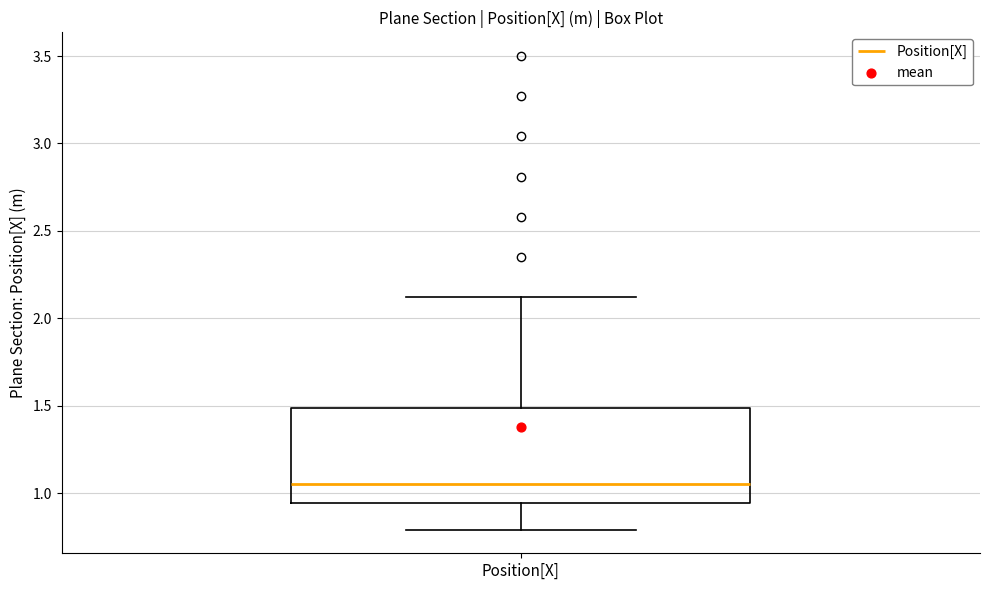

Transcribe this box plot: give where the median line is, the range the box spans, and where the two whiskers end, as read against the y-axis. The values are not printed on the chart, so give them approximately, as read against the axis.

median 1.05, box 0.95 to 1.50, whiskers 0.80 to 2.10